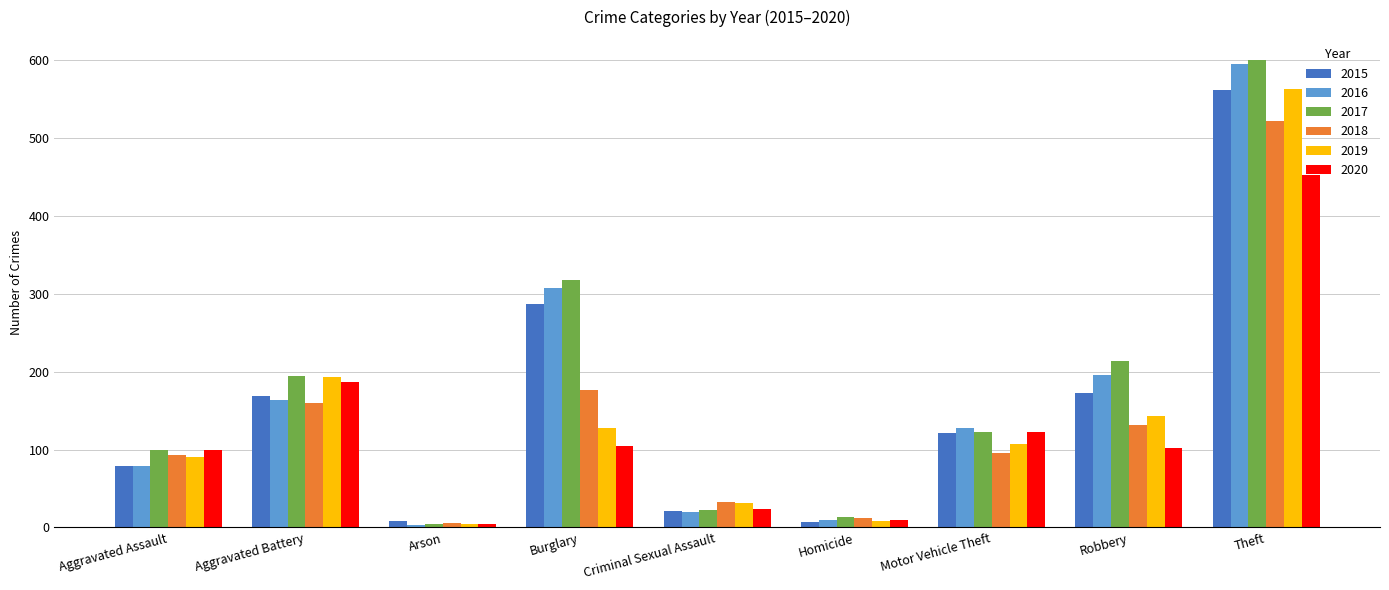

What position from the right is Robbery?

2